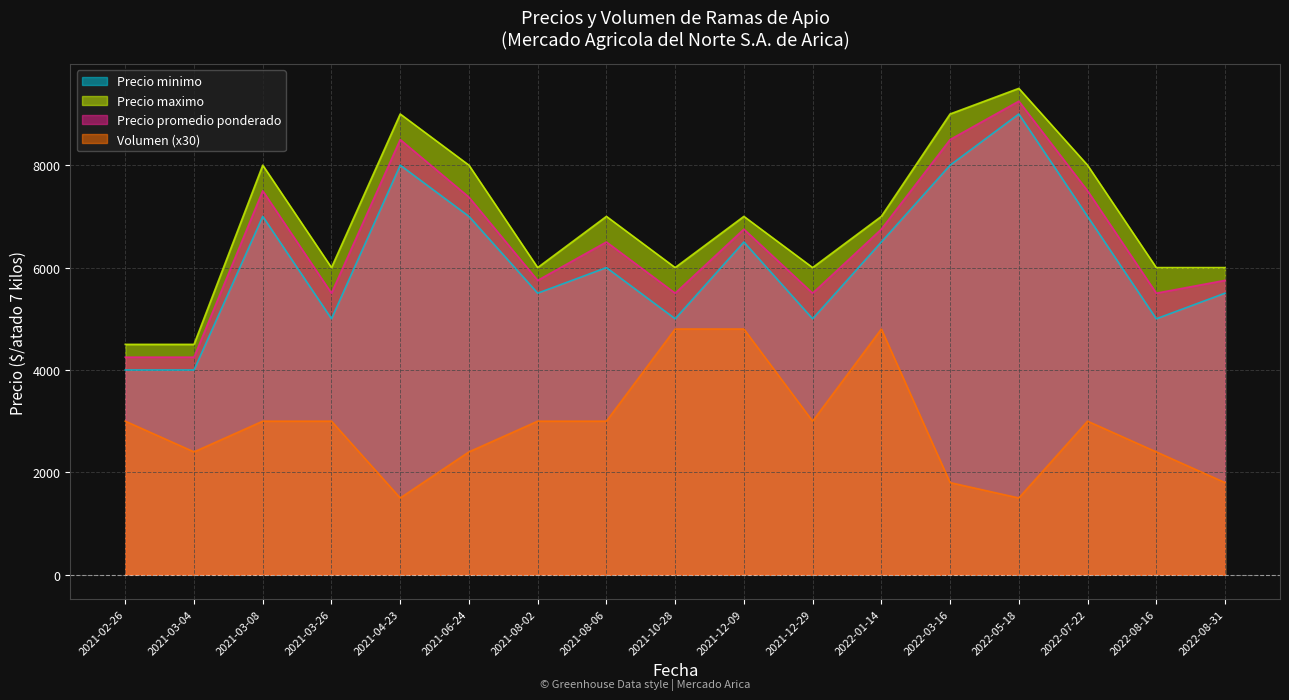

What is the average value of the Precio promedio ponderado series?

6507